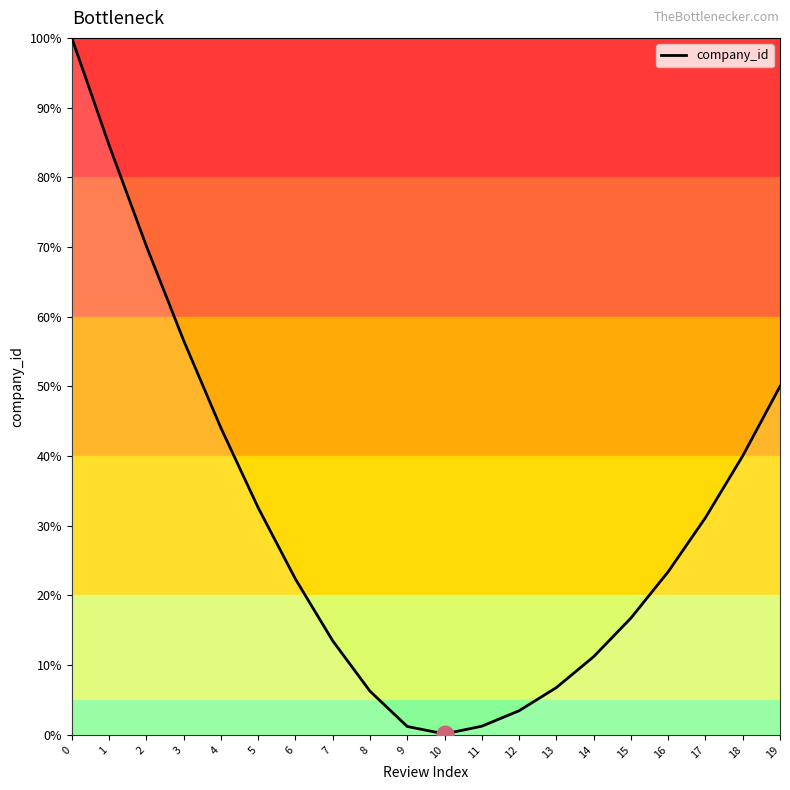

How many interior local valleys (lower than both neighbors) does the data have?

1